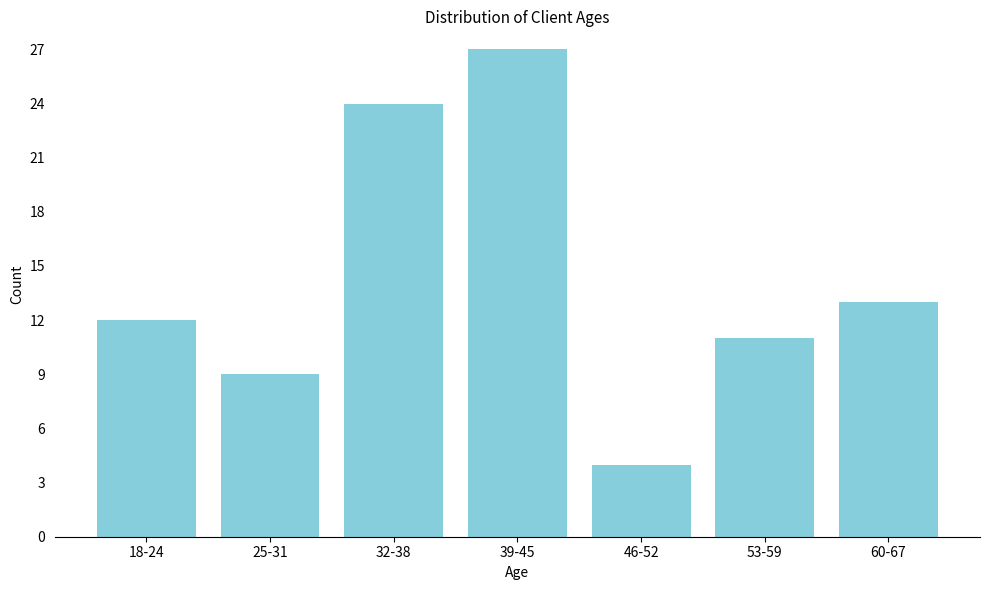

Reading right to left, list all the values displayed in this chart.

60-67=13	53-59=11	46-52=4	39-45=27	32-38=24	25-31=9	18-24=12